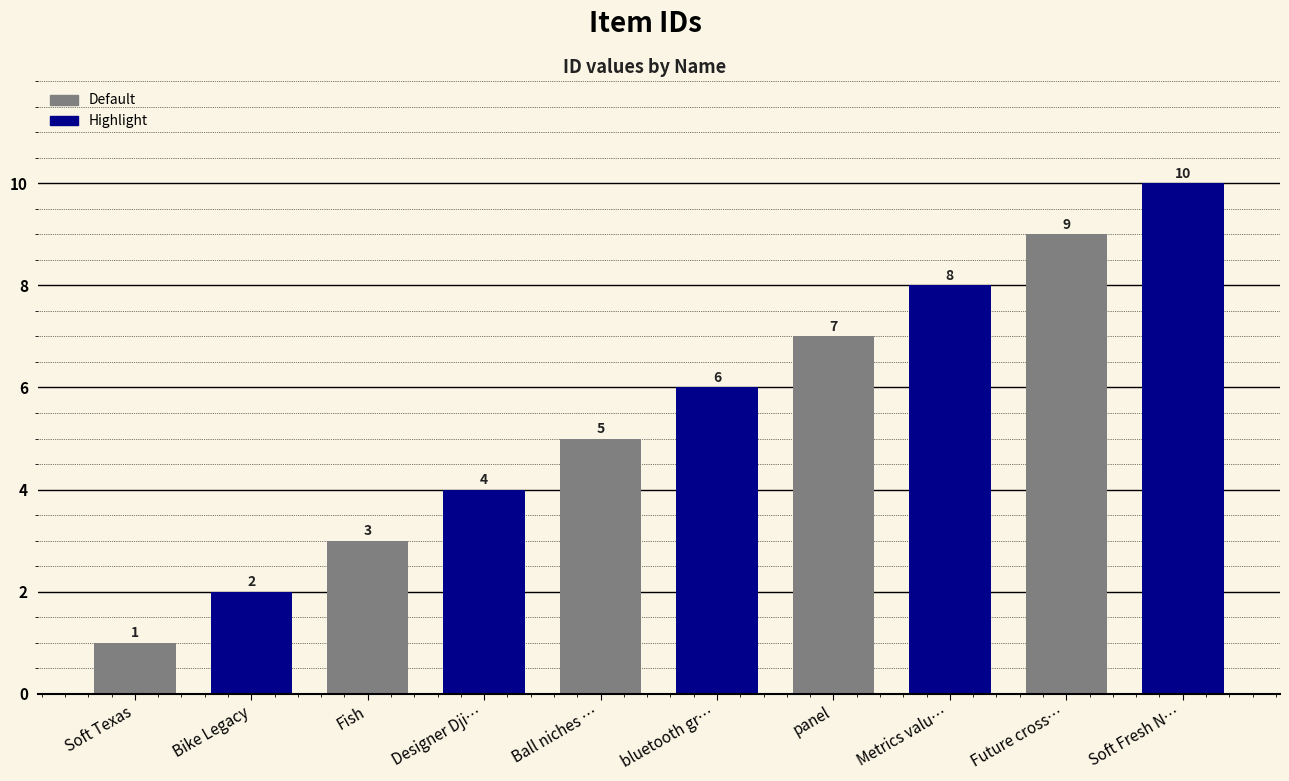

Read the value at panel.

7